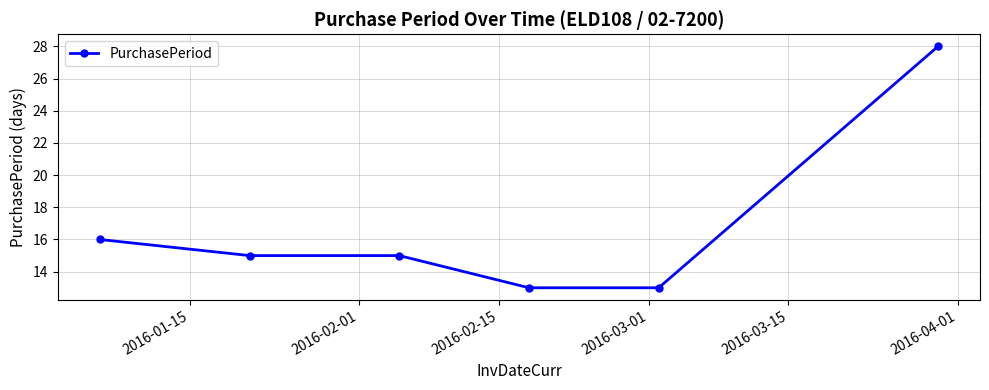

True or false: there are more than 2 points higher than both neighbors.

False